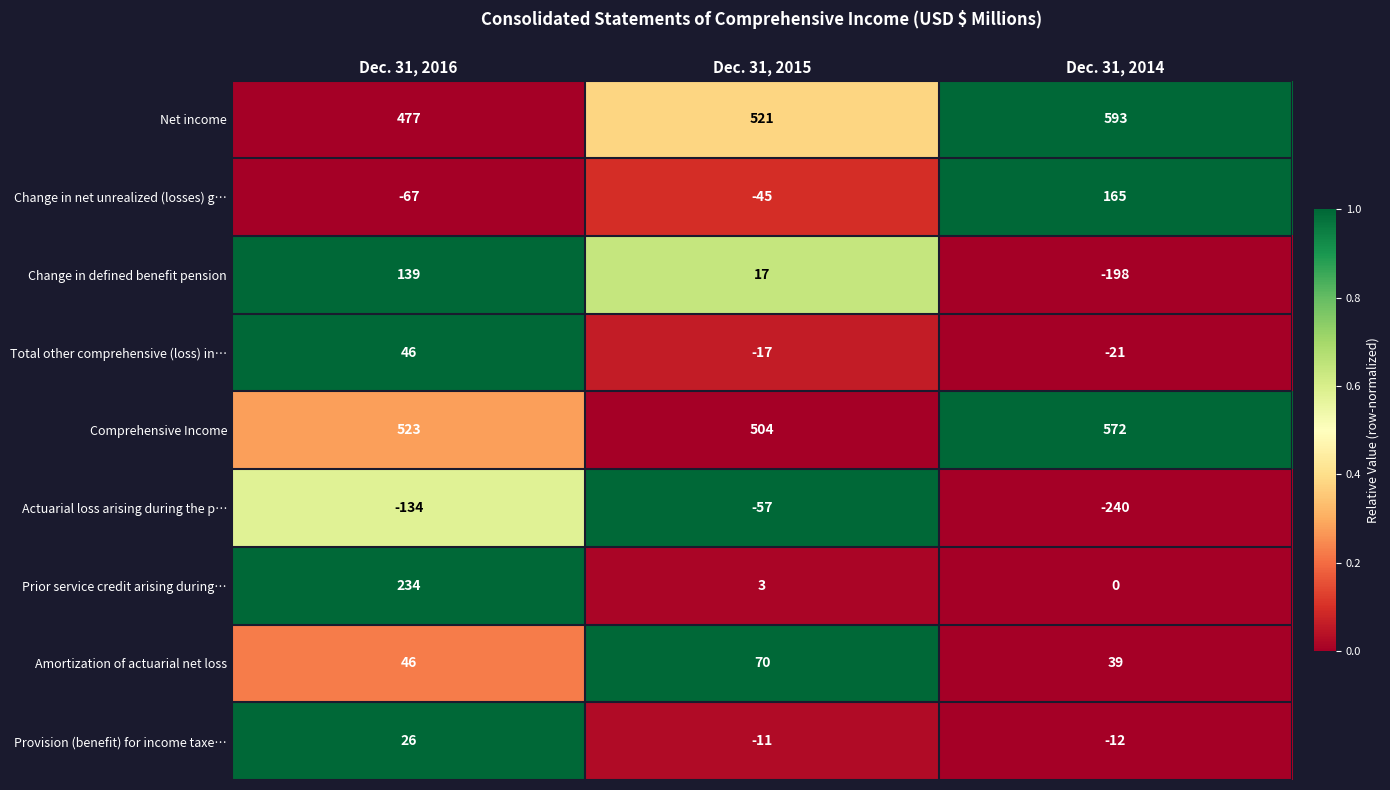

The value of Total other comprehensive (loss) in… at Dec. 31, 2016 is 69. True or false?

False